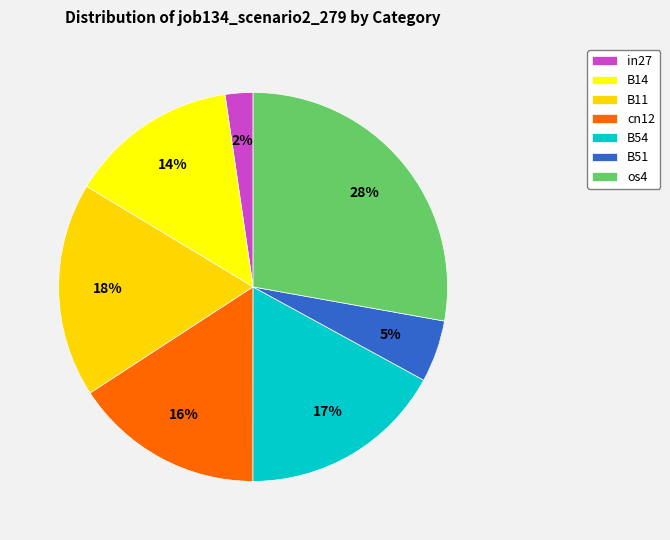

The cn12 slice represents 9% of the pie. True or false?

False